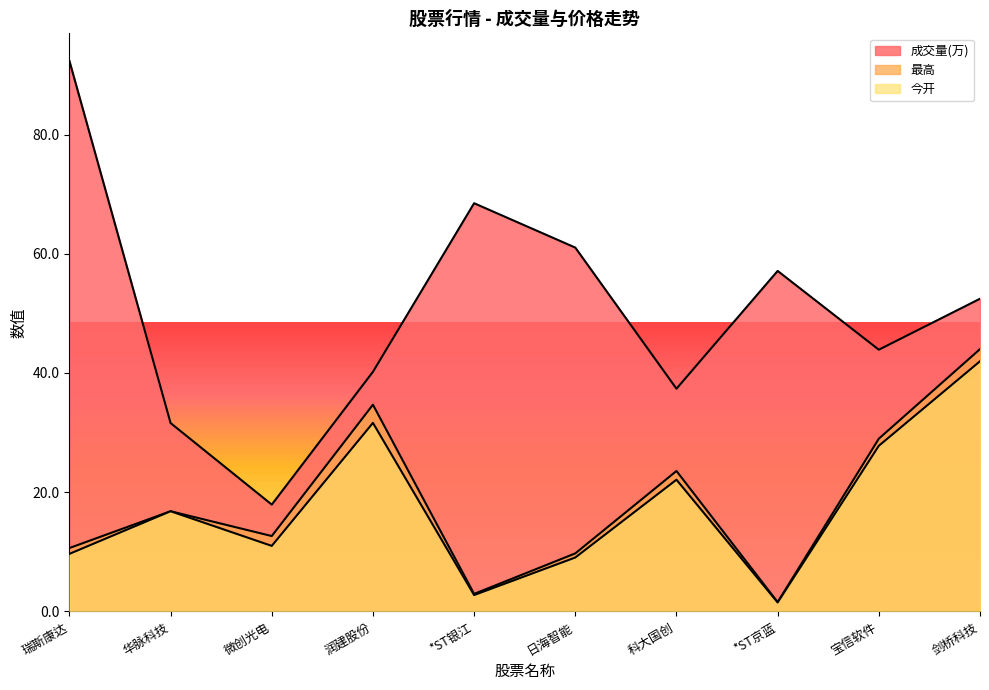

What is the approximate value of 成交量(万) at 润建股份?

40.2